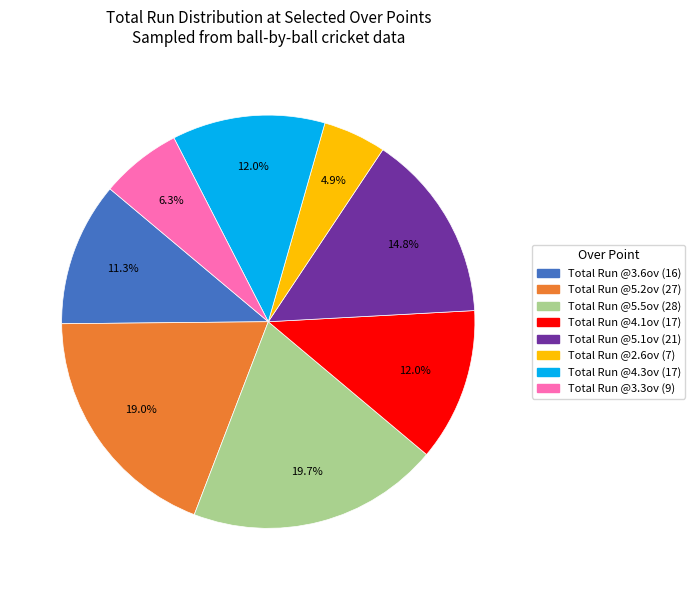

Is there any slice that represents more than half of the pie?

No